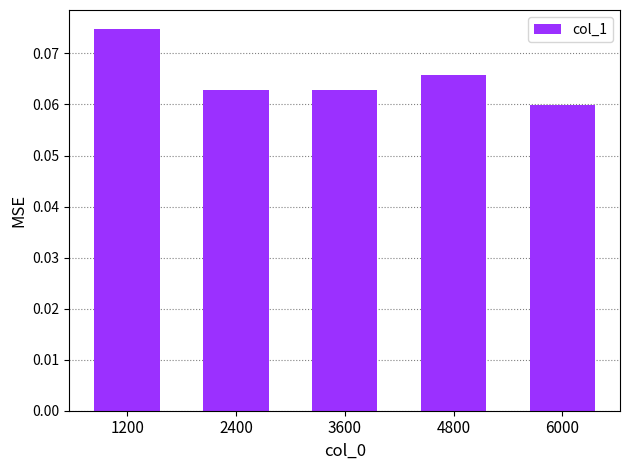

Count the values in the range 0 to 1.

5